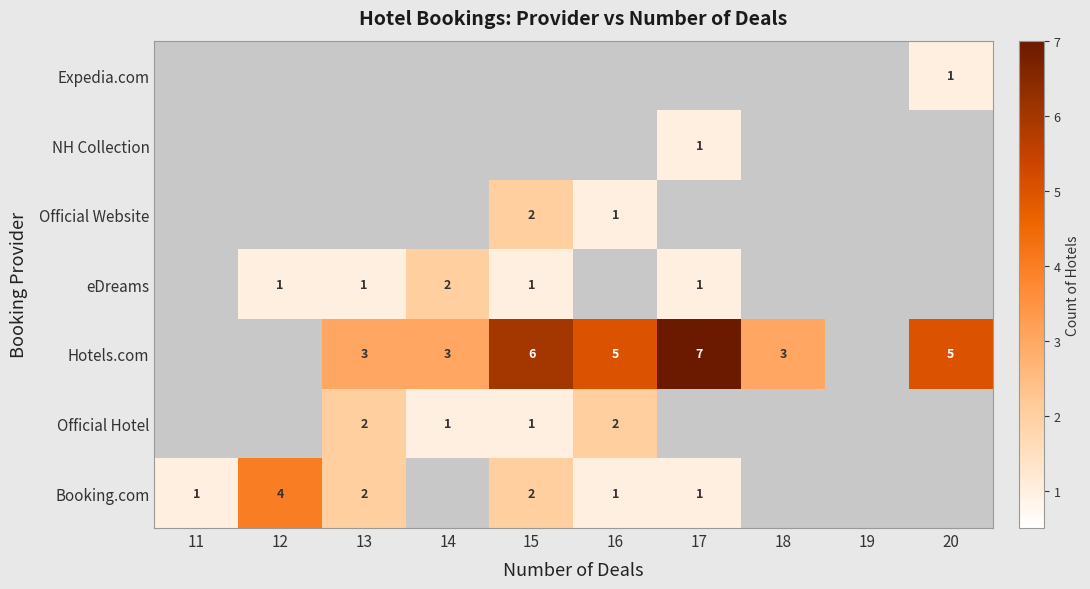

True or false: Booking.com has a value of 4 at 12.

True